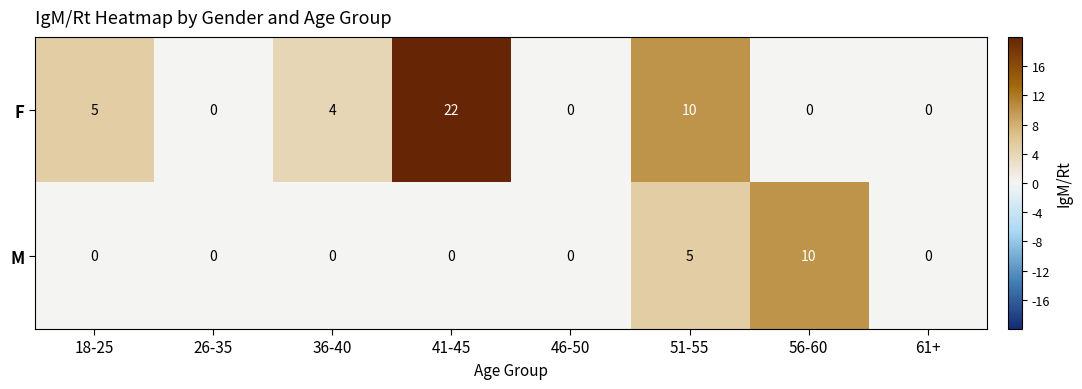

The value of M at 61+ is -6. True or false?

False